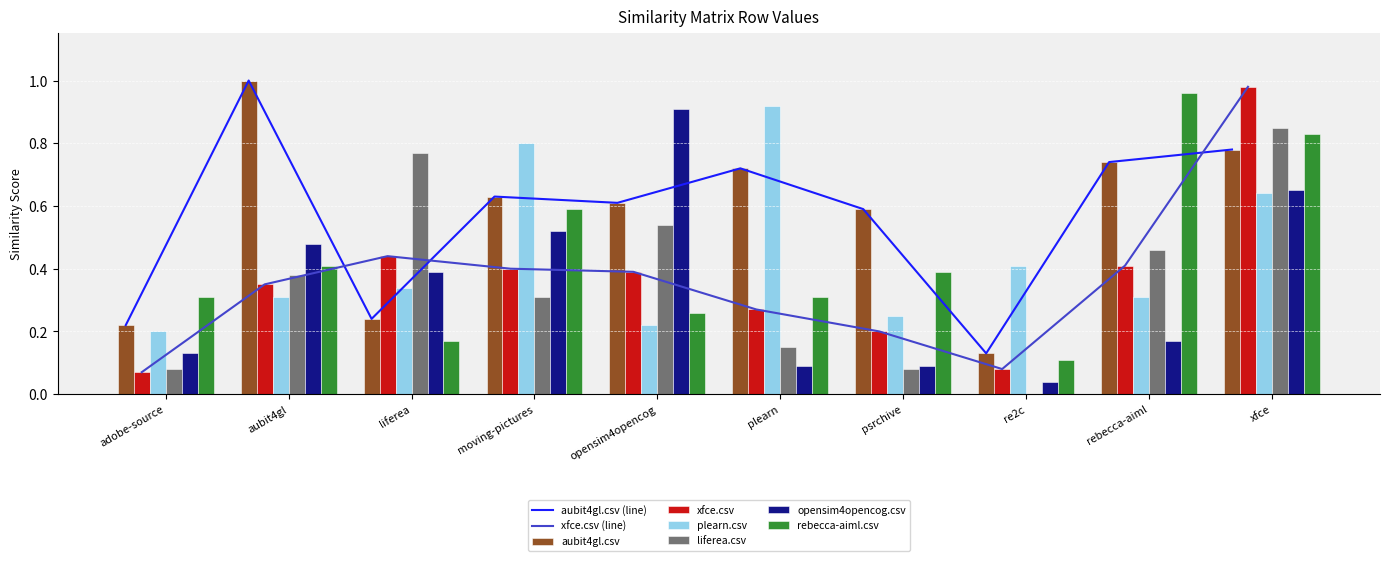

Which category has the highest value in the aubit4gl.csv series?

aubit4gl